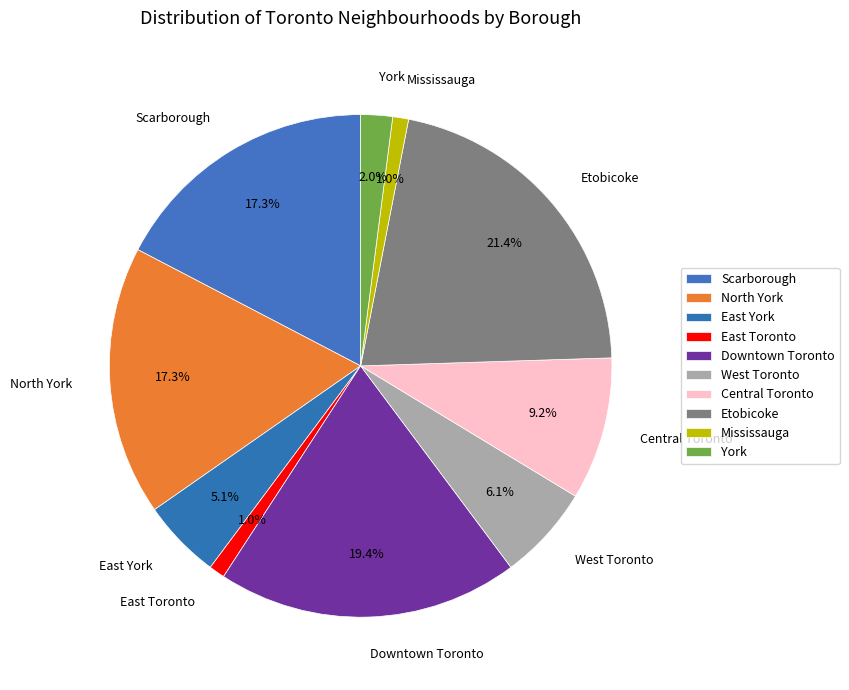

Which slice is the smallest?

East Toronto